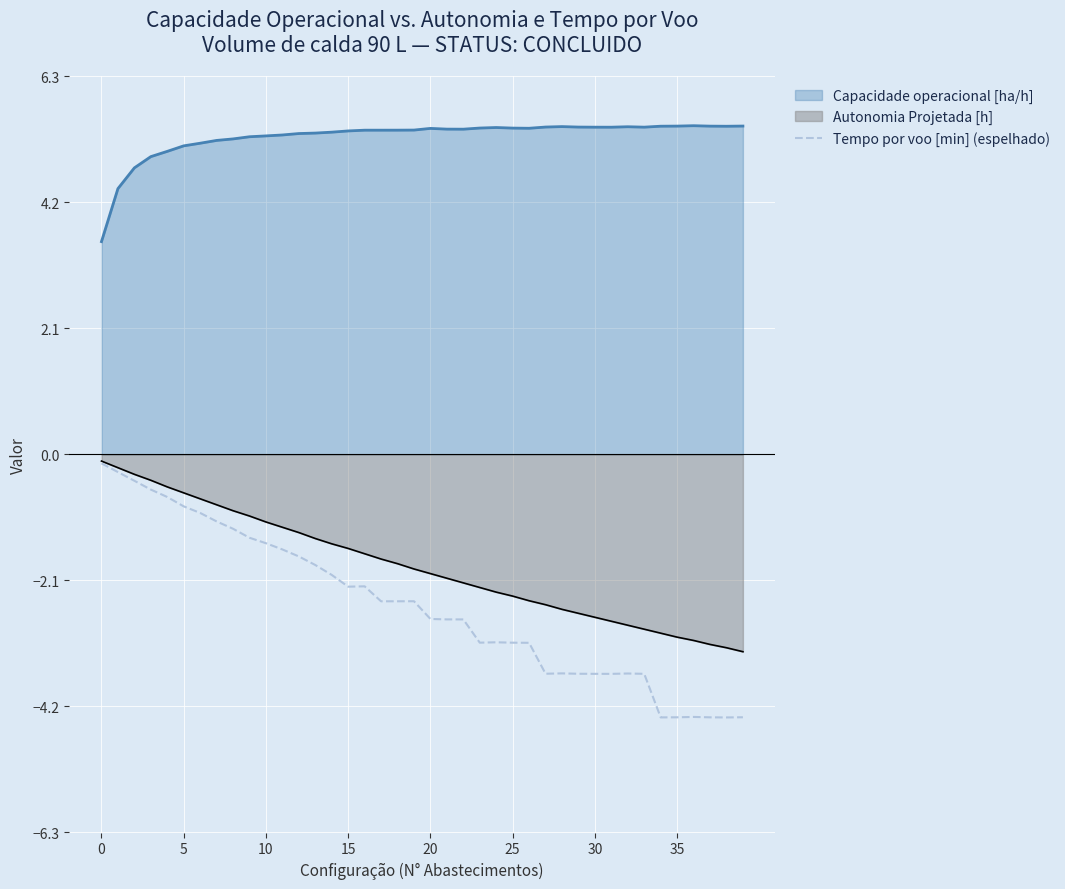

Which series has the largest range (max minus min)?

Tempo por voo [min] (espelhado)